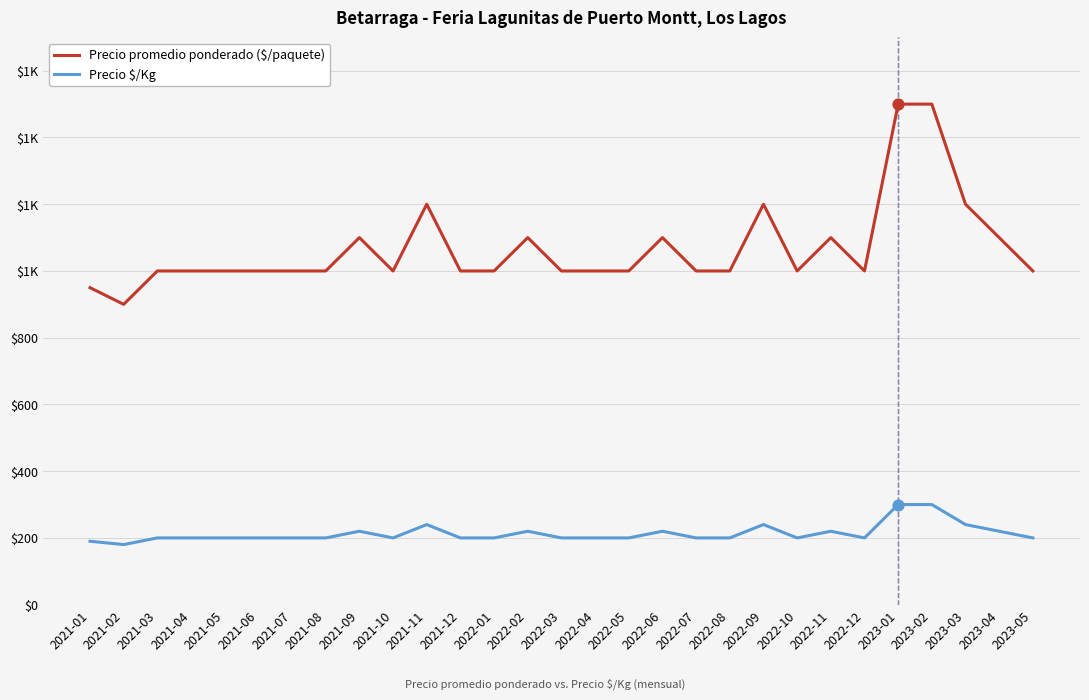

Is the value of Precio $/Kg at 2022-11 greater than the value of Precio promedio ponderado ($/paquete) at 2021-03?

No